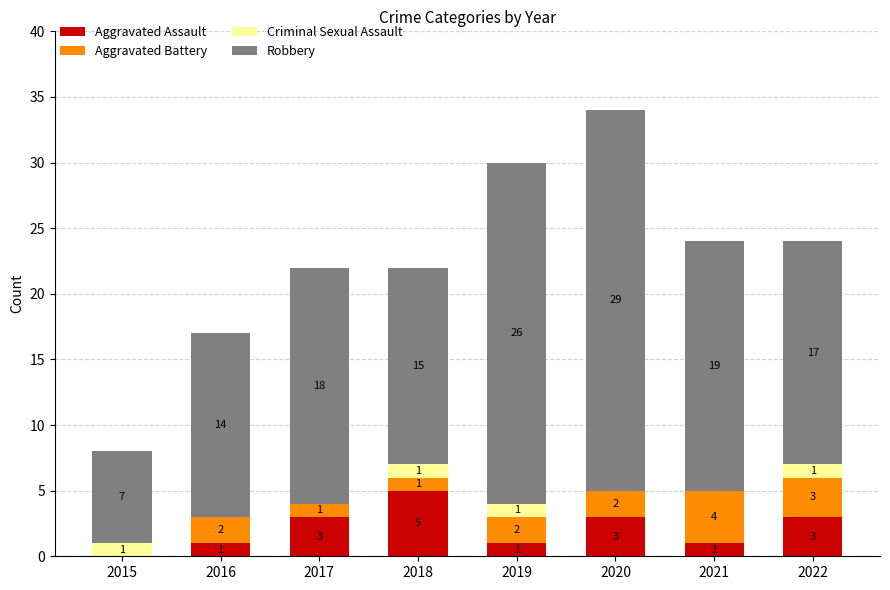

What is the total value across all series at 2021?

24